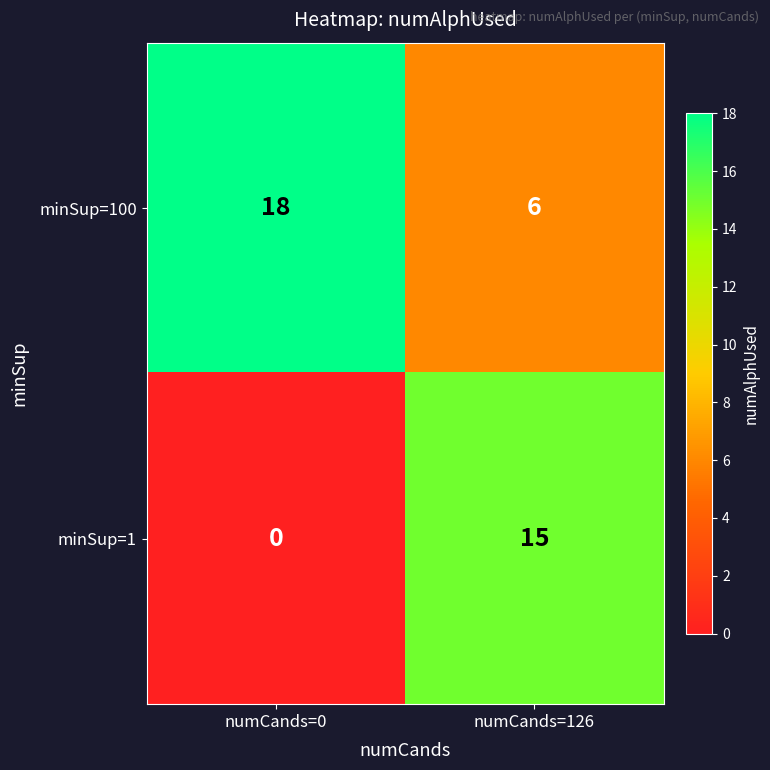

What is the total value across all series at numCands=0?

18